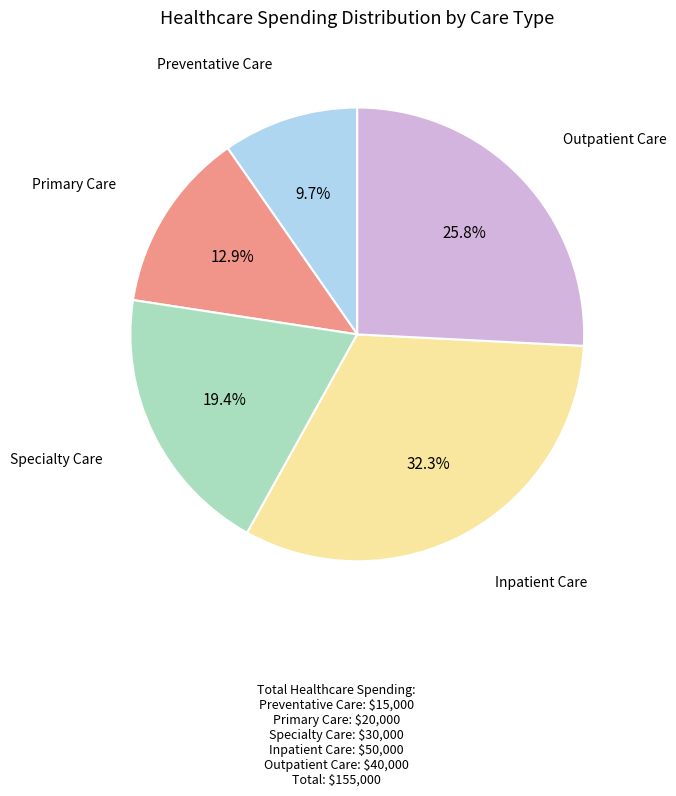

To the nearest percent, what is the difference between the largest and smallest slice percentages?

23%